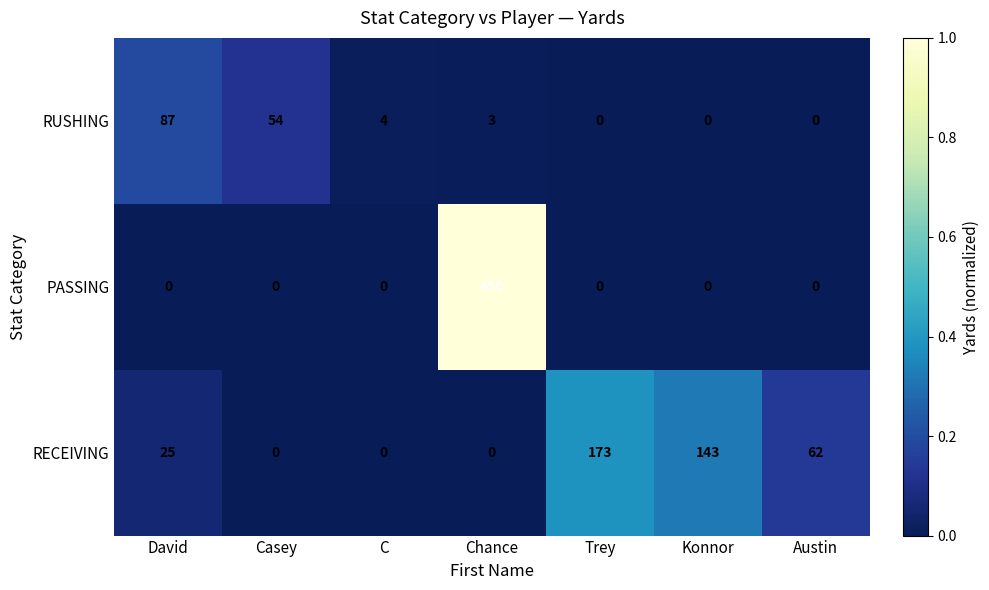

Which series has the widest spread of values?

PASSING